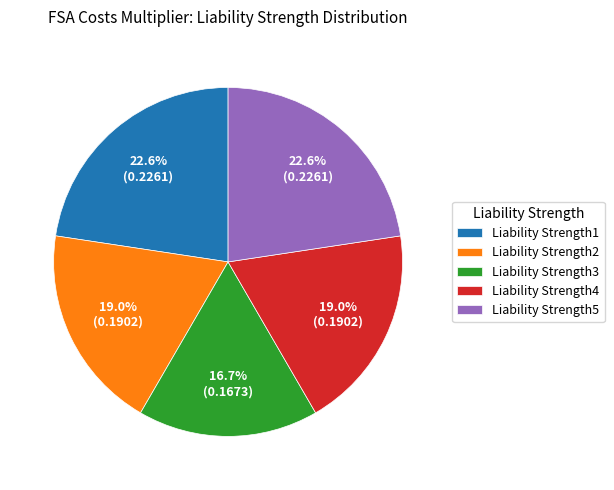

To the nearest percent, what is the difference between the Liability Strength3 and Liability Strength2 slice percentages?

2%